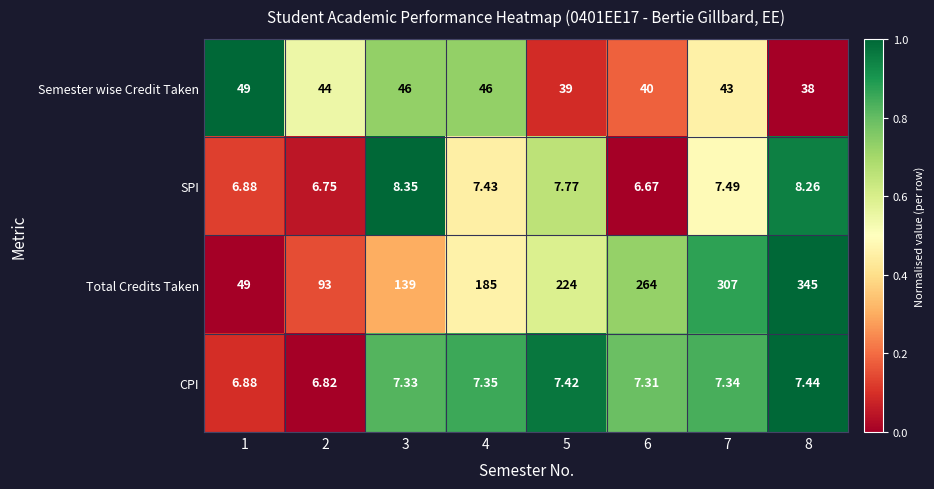

Which series changed the most between 6 and 8?

Total Credits Taken